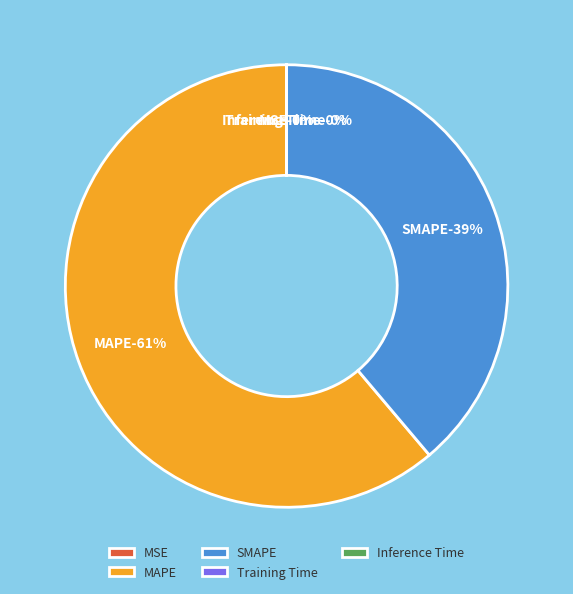

To the nearest percent, what is the difference between the largest and smallest slice percentages?

61%